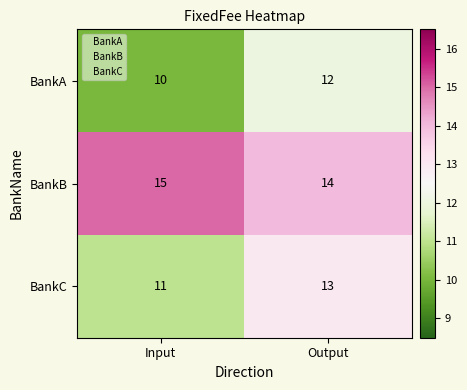

What is the sum of the BankA values at Input and Output?

22